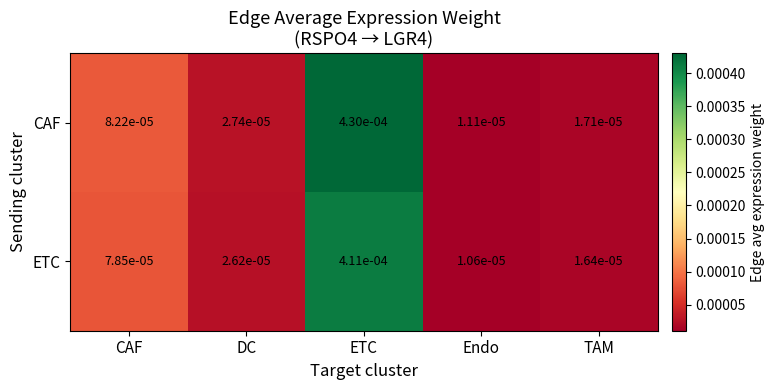

At CAF, list the series in order from largest to smallest.

CAF, ETC